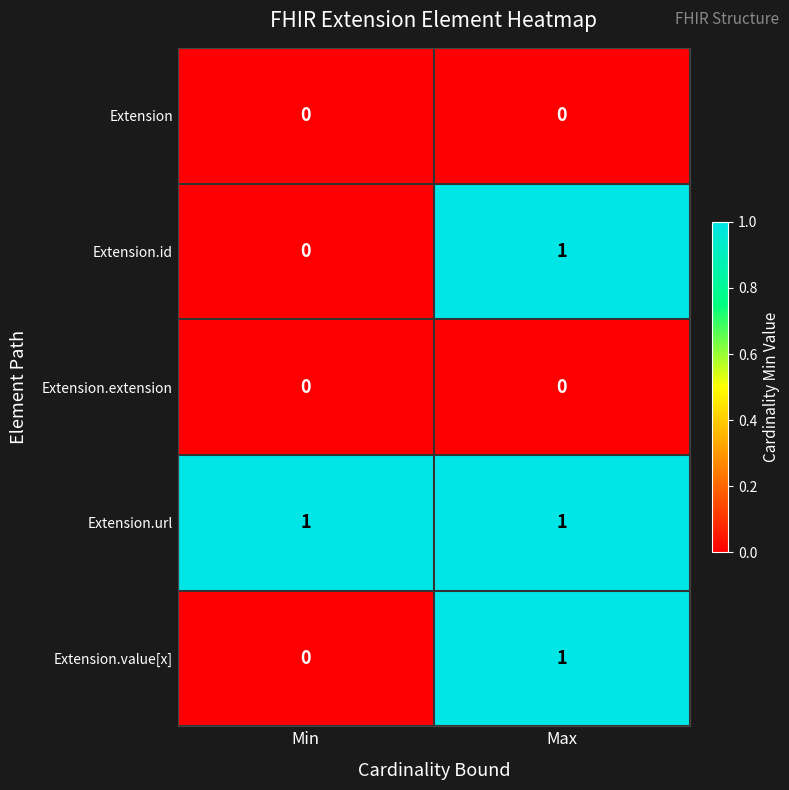

At how many categories does at least one series exceed 0?

2